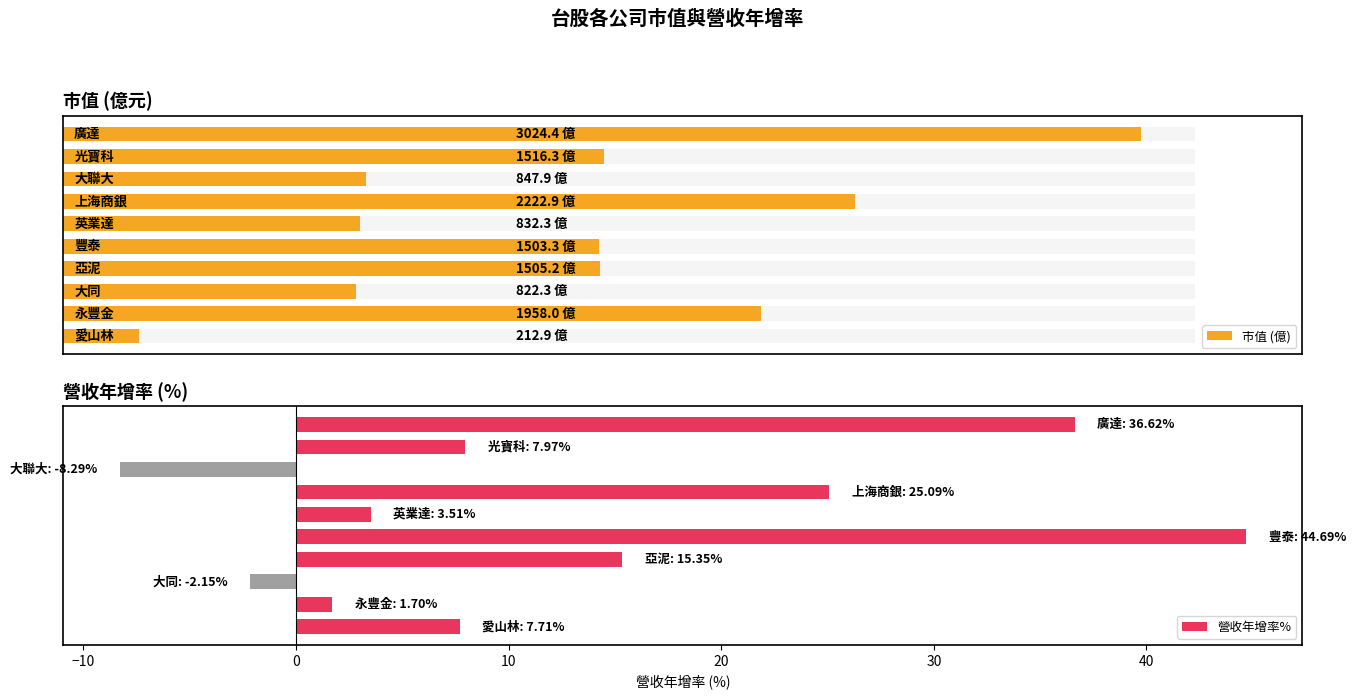

What is the average value of the 營收年增率% series?

13.2